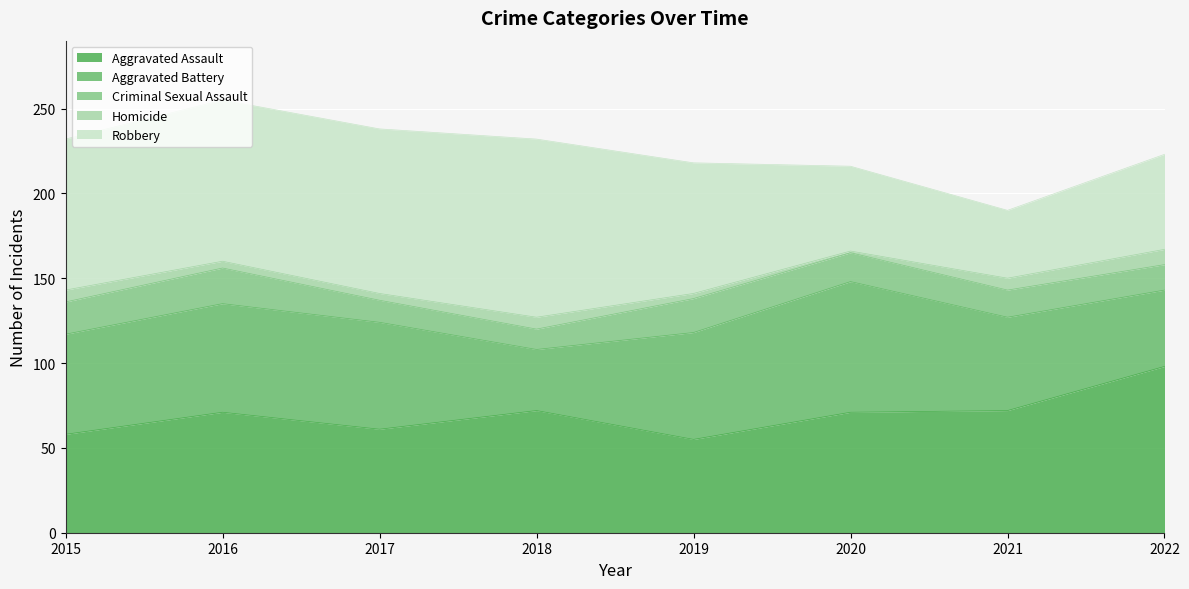

What is the difference between the maximum and minimum values in the Aggravated Battery series?

41